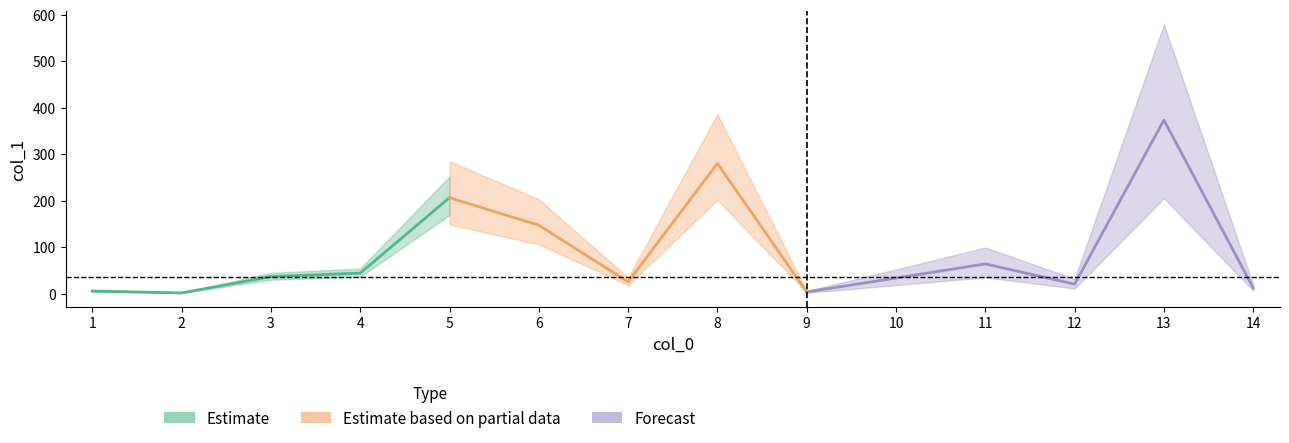

List the labels in order of value, largest first.

13, 8, 5, 6, 11, 4, 3, 10, 7, 12, 14, 1, 9, 2